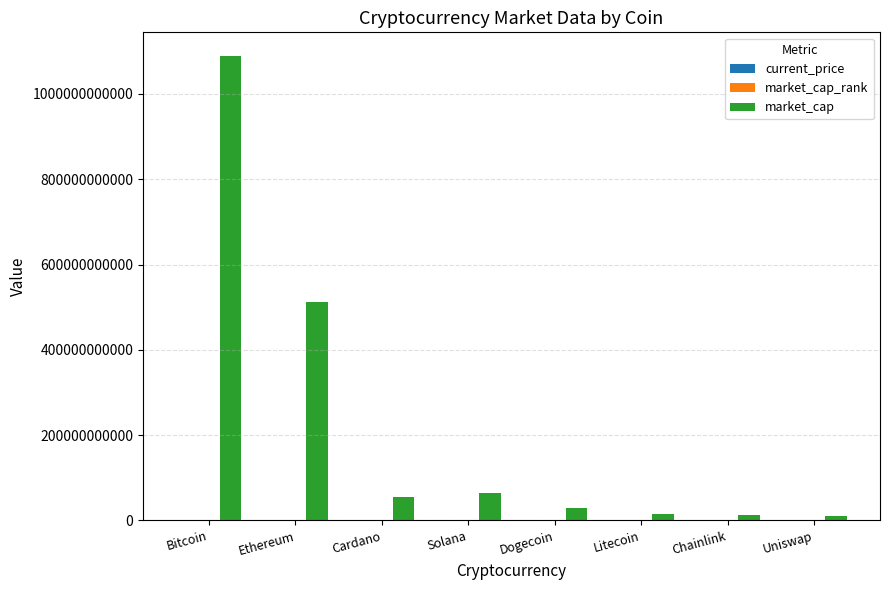

Which category has the highest value across all series?

Bitcoin